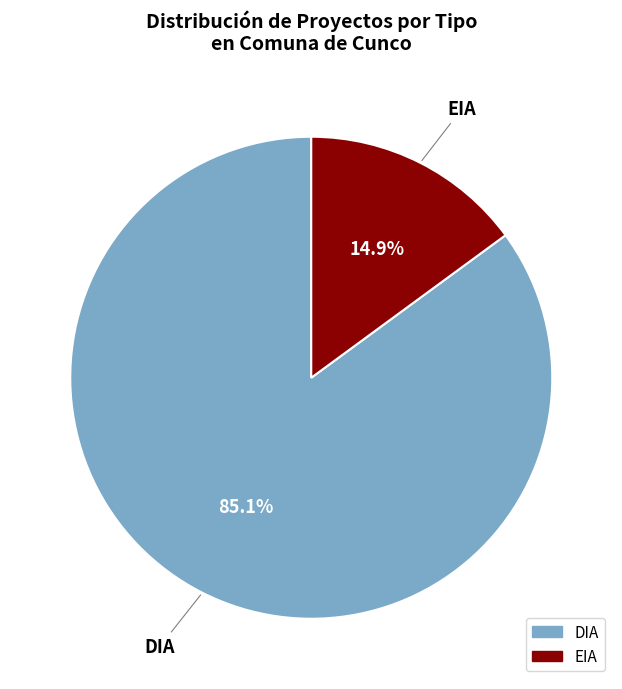

To the nearest percent, what is the difference between the largest and smallest slice percentages?

70%